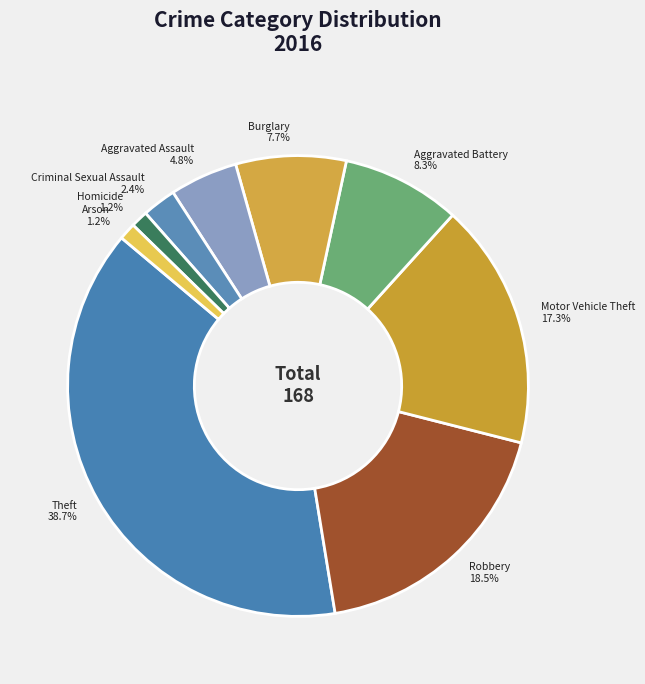

Does Aggravated Battery account for over 50% of the chart?

No